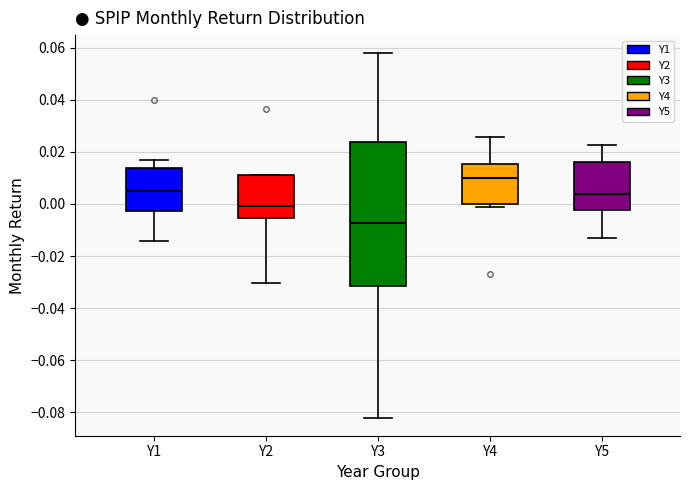

Which box has the highest median line?

Y4